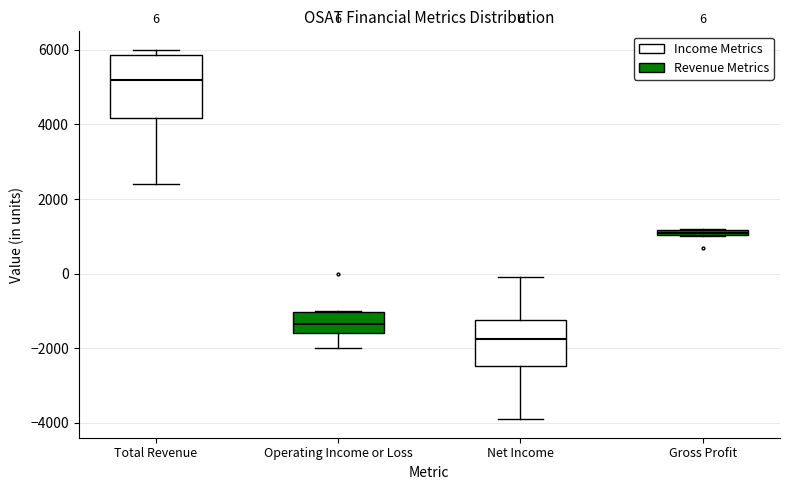

Comparing the boxes themselves (not the whiskers), which one is the tallest?

Total Revenue